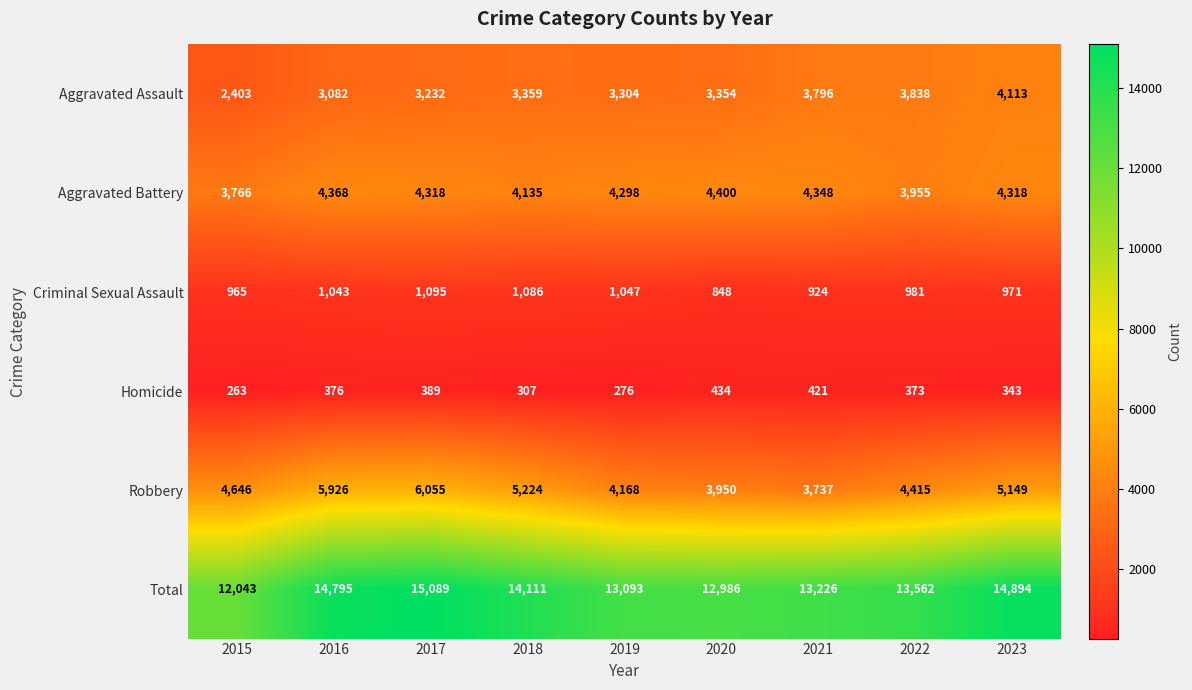

What is the difference between the maximum and minimum values in the Criminal Sexual Assault series?

247